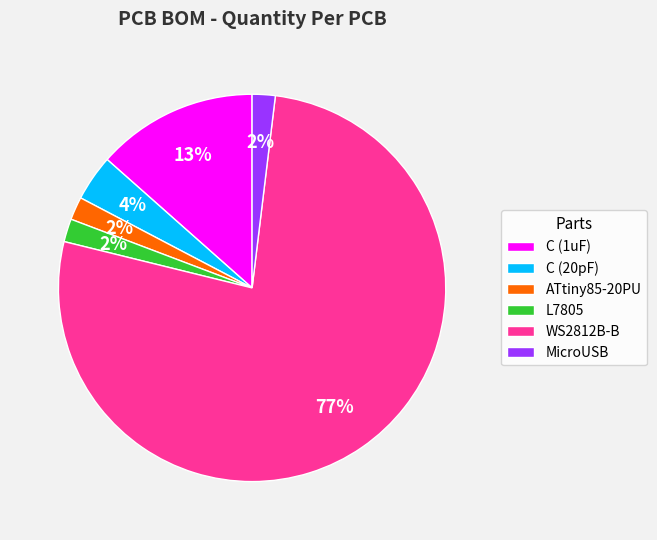

To the nearest percent, what percentage of the pie is MicroUSB?

2%